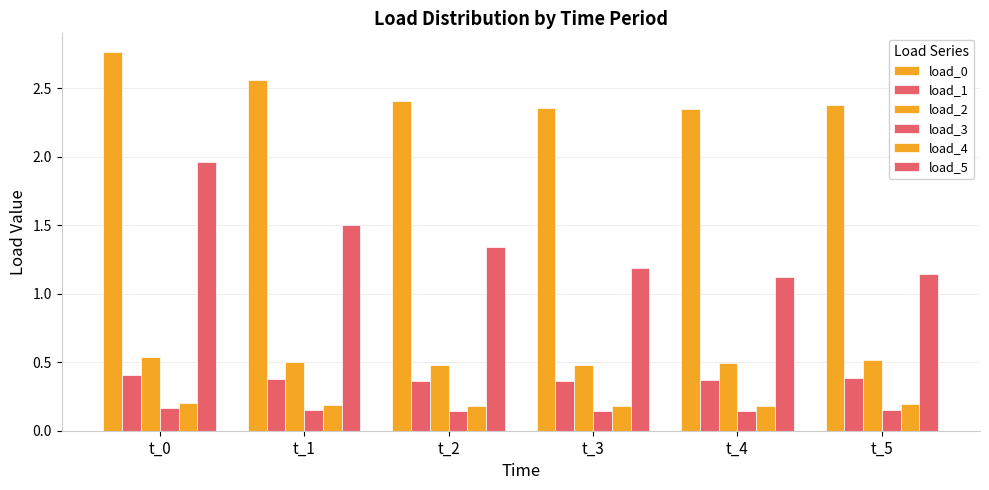

Is it true that load_2 equals 0.3 at t_0?

False